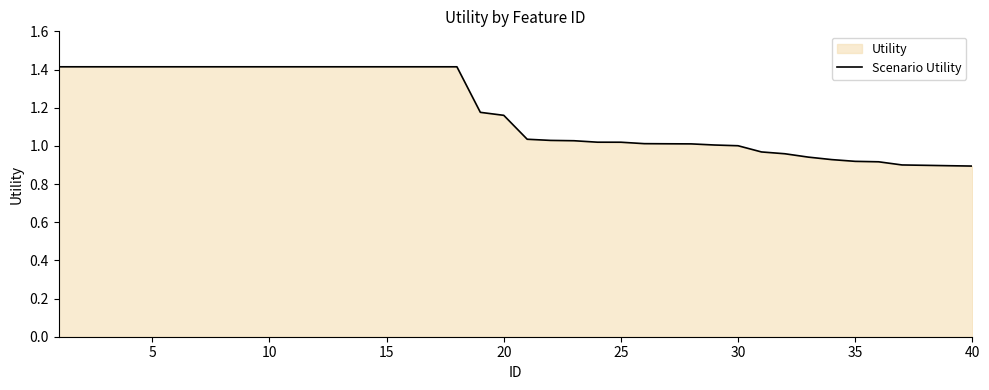

What is the greatest value displayed?

1.4